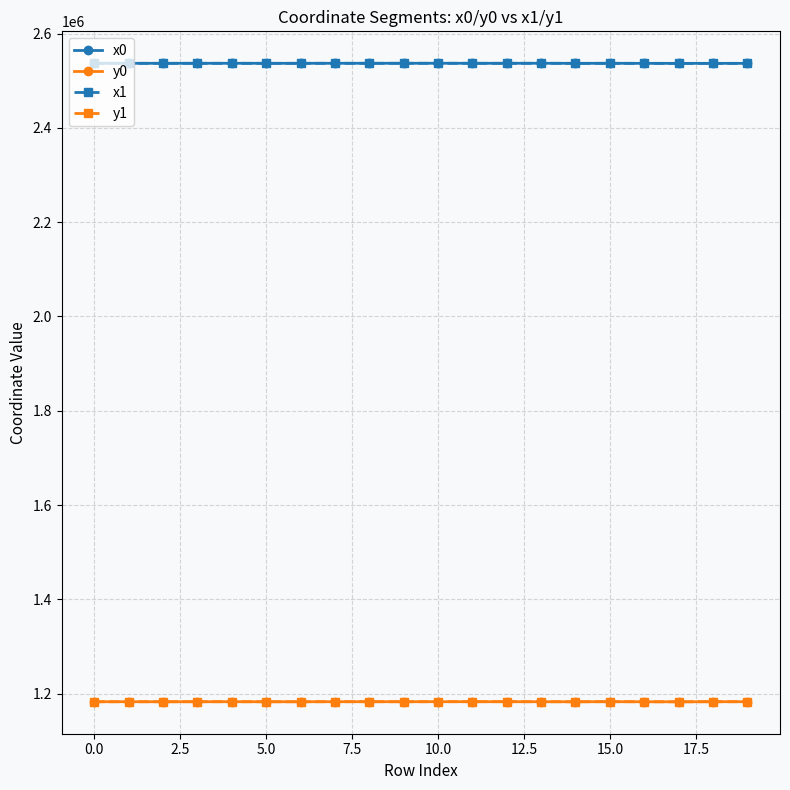

What is the maximum value for x0?

2537291.2